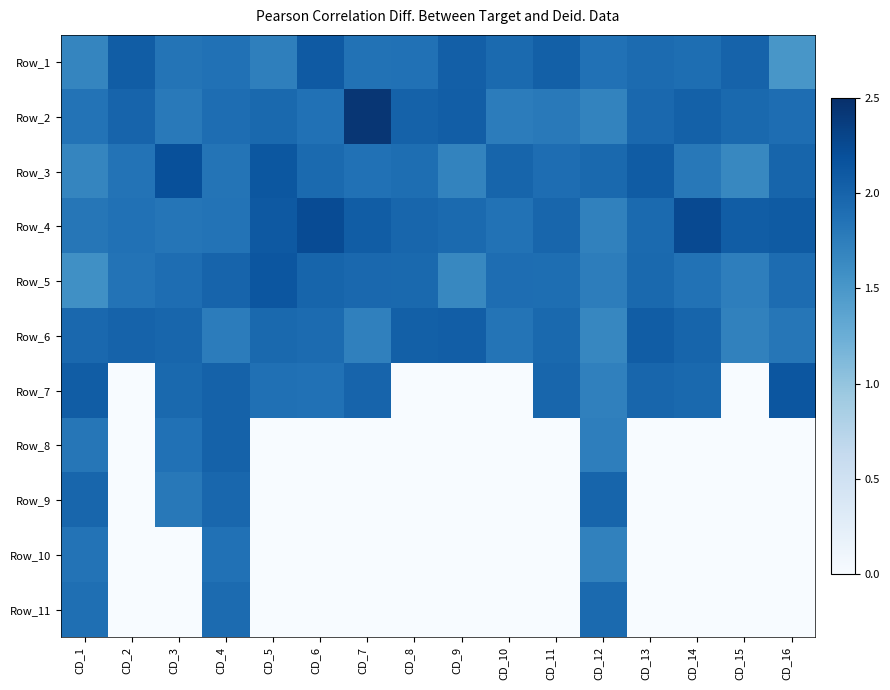

Reading left to right, transcribe all the data shown in this chart.

Row_1: CD_1=1.7	CD_2=2.1	CD_3=1.8	CD_4=1.9	CD_5=1.7	CD_6=2.1	CD_7=1.9	CD_8=1.9	CD_9=2.0	CD_10=1.9	CD_11=2.0	CD_12=1.9	CD_13=1.9	CD_14=1.9	CD_15=2.0	CD_16=1.5
Row_2: CD_1=1.8	CD_2=2.0	CD_3=1.8	CD_4=1.9	CD_5=2.0	CD_6=1.9	CD_7=2.4	CD_8=2.0	CD_9=2.1	CD_10=1.8	CD_11=1.8	CD_12=1.7	CD_13=2.0	CD_14=2.0	CD_15=1.9	CD_16=1.9
Row_3: CD_1=1.7	CD_2=1.9	CD_3=2.2	CD_4=1.8	CD_5=2.1	CD_6=1.9	CD_7=1.9	CD_8=1.9	CD_9=1.7	CD_10=2.0	CD_11=1.9	CD_12=1.9	CD_13=2.1	CD_14=1.8	CD_15=1.7	CD_16=2.0
Row_4: CD_1=1.8	CD_2=1.9	CD_3=1.8	CD_4=1.9	CD_5=2.1	CD_6=2.2	CD_7=2.1	CD_8=2.0	CD_9=1.9	CD_10=1.9	CD_11=2.0	CD_12=1.7	CD_13=1.9	CD_14=2.3	CD_15=2.1	CD_16=2.1
Row_5: CD_1=1.6	CD_2=1.8	CD_3=1.9	CD_4=2.0	CD_5=2.1	CD_6=2.0	CD_7=2.0	CD_8=1.9	CD_9=1.7	CD_10=1.9	CD_11=1.9	CD_12=1.8	CD_13=2.0	CD_14=1.9	CD_15=1.7	CD_16=1.9
Row_6: CD_1=2.0	CD_2=2.0	CD_3=2.0	CD_4=1.8	CD_5=1.9	CD_6=1.9	CD_7=1.7	CD_8=2.0	CD_9=2.1	CD_10=1.8	CD_11=2.0	CD_12=1.7	CD_13=2.1	CD_14=2.0	CD_15=1.7	CD_16=1.8
Row_7: CD_1=2.1	CD_2=0.0	CD_3=1.9	CD_4=2.0	CD_5=1.9	CD_6=1.9	CD_7=2.0	CD_8=0.0	CD_9=0.0	CD_10=0.0	CD_11=2.0	CD_12=1.7	CD_13=2.0	CD_14=1.9	CD_15=0.0	CD_16=2.1
Row_8: CD_1=1.8	CD_2=0.0	CD_3=1.9	CD_4=2.0	CD_5=0.0	CD_6=0.0	CD_7=0.0	CD_8=0.0	CD_9=0.0	CD_10=0.0	CD_11=0.0	CD_12=1.7	CD_13=0.0	CD_14=0.0	CD_15=0.0	CD_16=0.0
Row_9: CD_1=2.0	CD_2=0.0	CD_3=1.8	CD_4=2.0	CD_5=0.0	CD_6=0.0	CD_7=0.0	CD_8=0.0	CD_9=0.0	CD_10=0.0	CD_11=0.0	CD_12=2.0	CD_13=0.0	CD_14=0.0	CD_15=0.0	CD_16=0.0
Row_10: CD_1=1.8	CD_2=0.0	CD_3=0.0	CD_4=1.9	CD_5=0.0	CD_6=0.0	CD_7=0.0	CD_8=0.0	CD_9=0.0	CD_10=0.0	CD_11=0.0	CD_12=1.7	CD_13=0.0	CD_14=0.0	CD_15=0.0	CD_16=0.0
Row_11: CD_1=1.9	CD_2=0.0	CD_3=0.0	CD_4=1.9	CD_5=0.0	CD_6=0.0	CD_7=0.0	CD_8=0.0	CD_9=0.0	CD_10=0.0	CD_11=0.0	CD_12=1.9	CD_13=0.0	CD_14=0.0	CD_15=0.0	CD_16=0.0